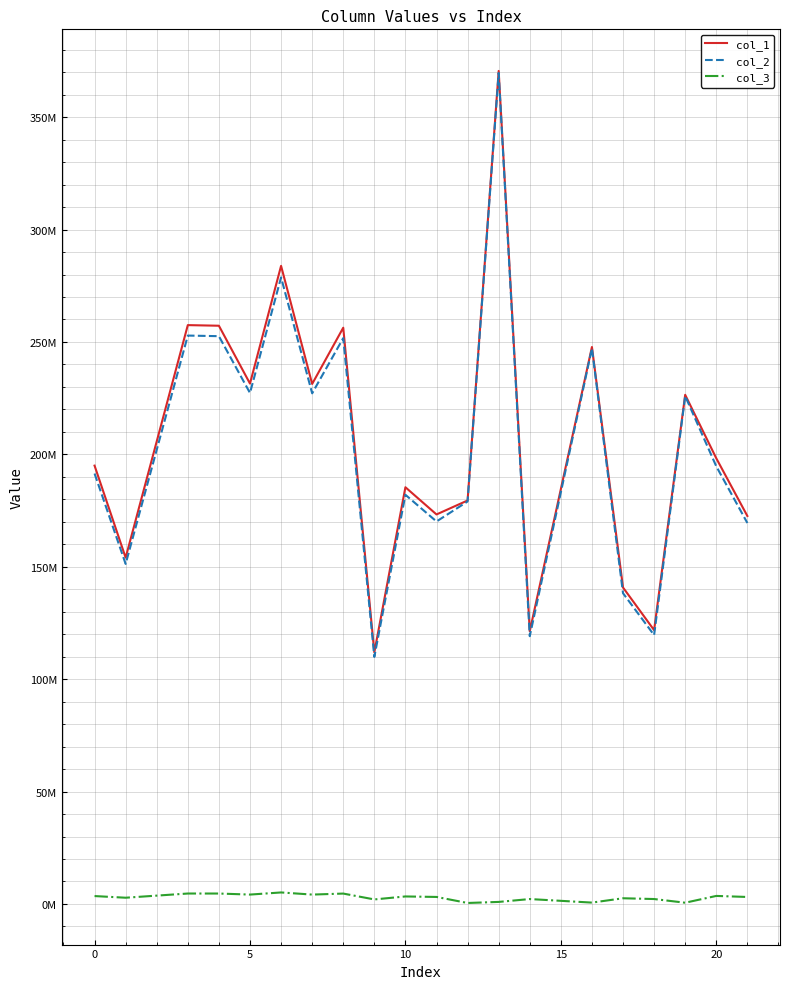

What is the difference between the maximum and minimum values in the col_2 series?

259730832.9